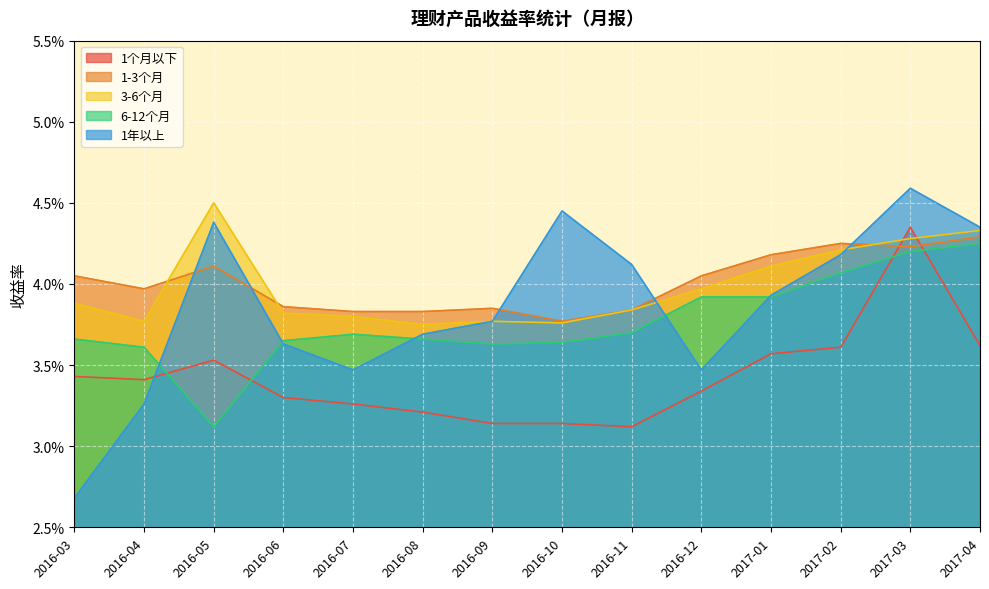

The 1个月以下 series shows 0.0 at 2017-04. True or false?

False